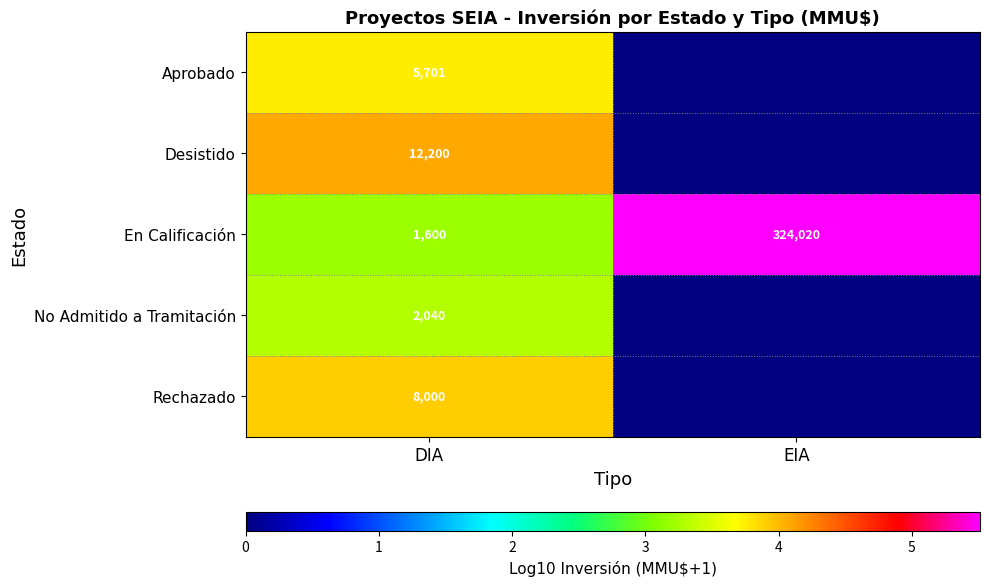

Is the value of Aprobado at DIA greater than the value of No Admitido a Tramitación at DIA?

Yes